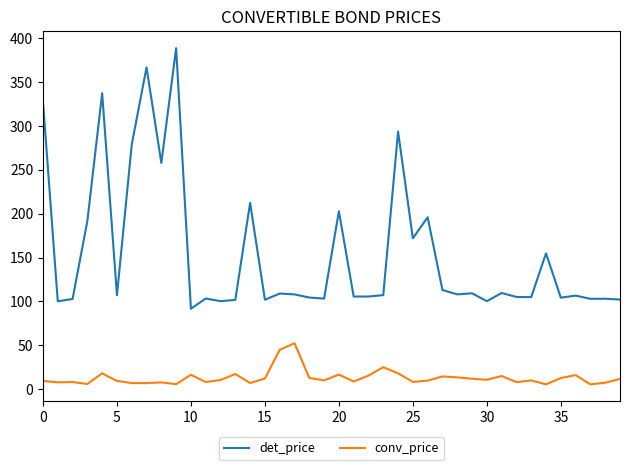

Count the number of categories in the chart.

40